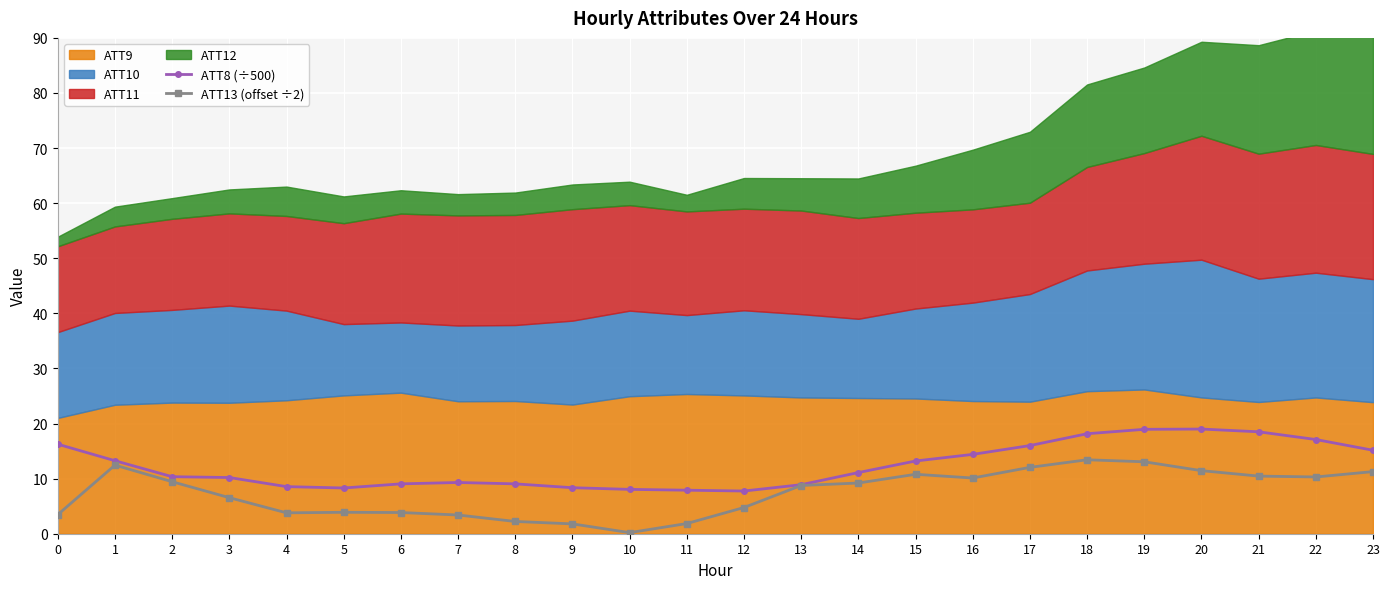

True or false: ATT8 (÷500) and ATT13 (offset ÷2) cross at least once.

False